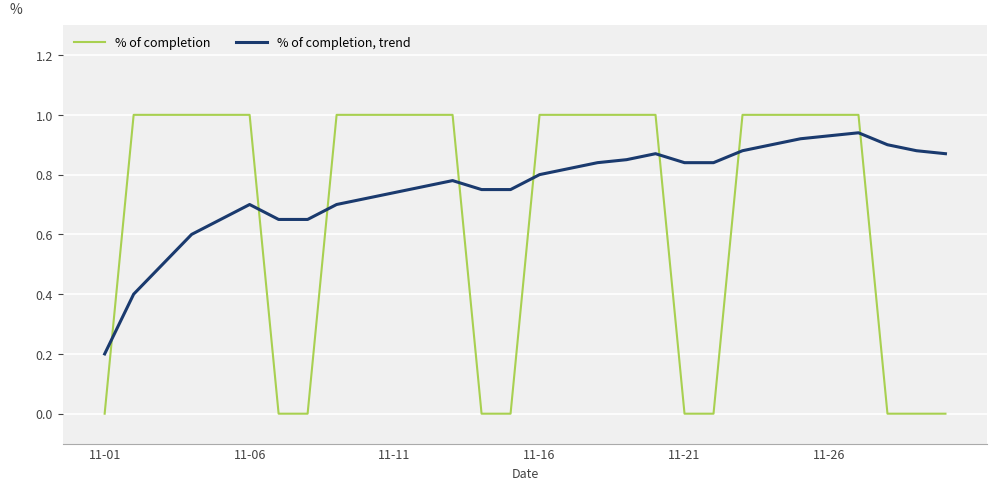

How many intersections are there between % of completion, trend and % of completion?

8